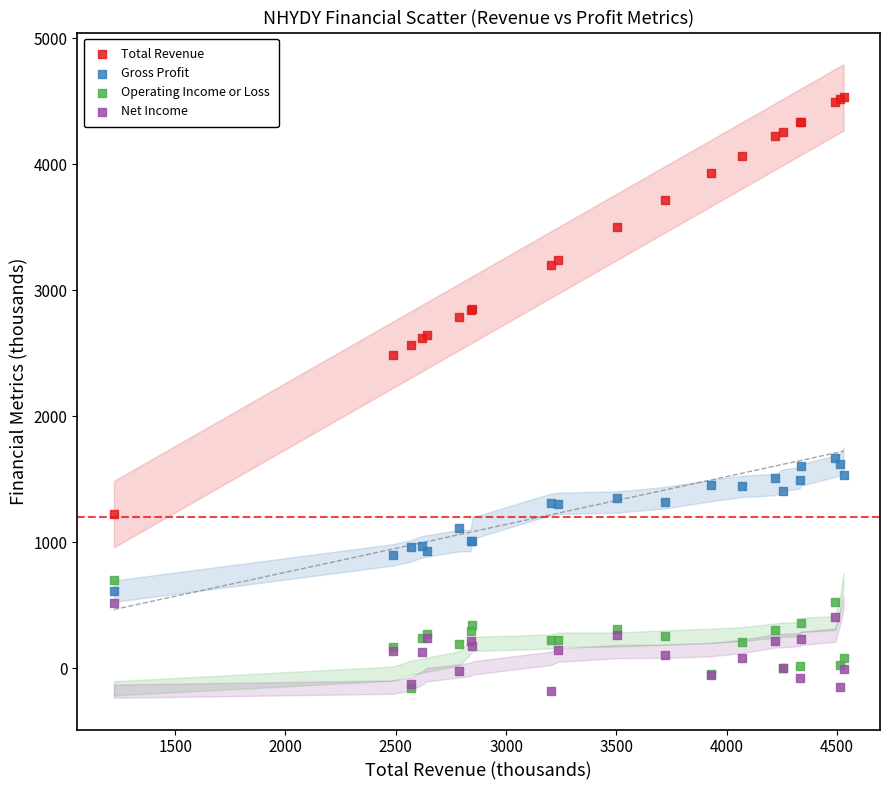

What are all the series names shown in the legend?

Total Revenue, Gross Profit, Operating Income or Loss, Net Income